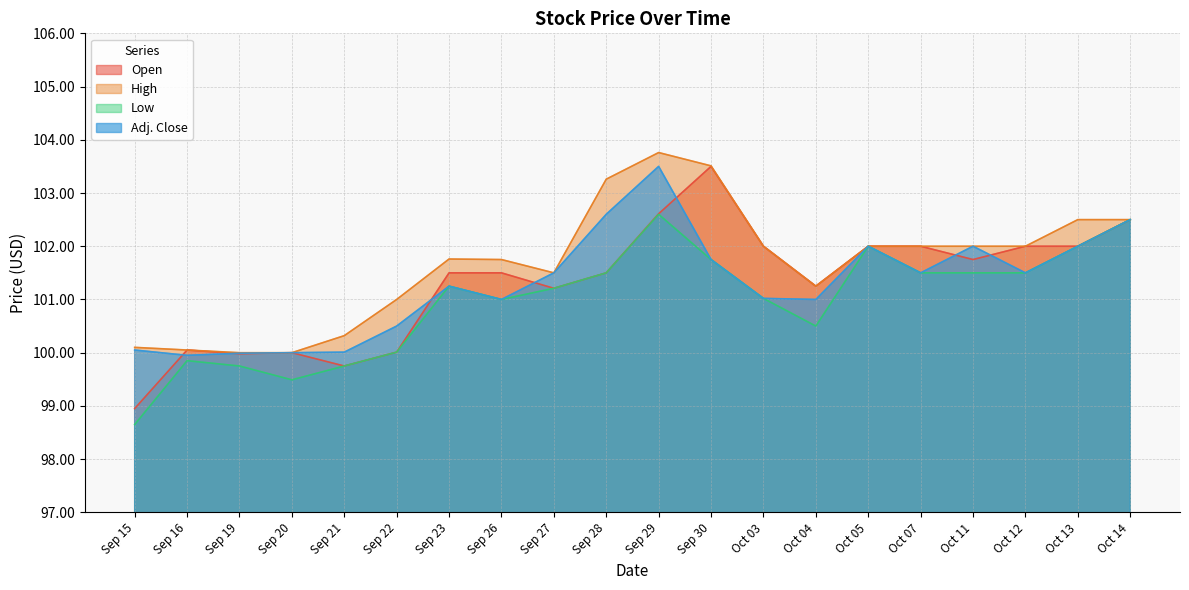

What are all the series names shown in the legend?

Open, High, Low, Adj. Close